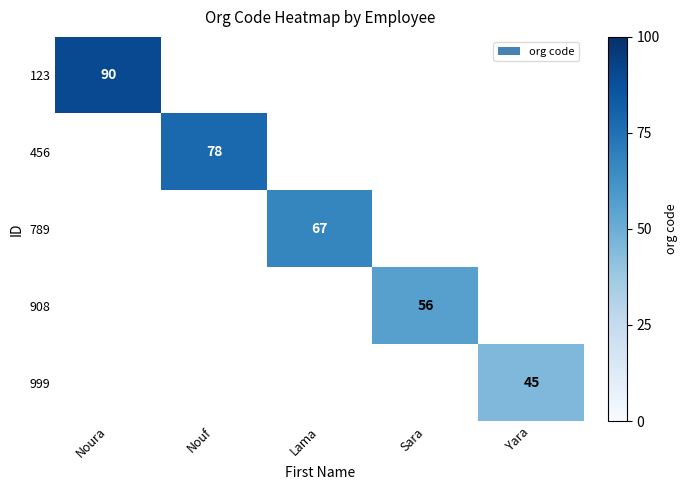

At how many categories does at least one series exceed 77?

2